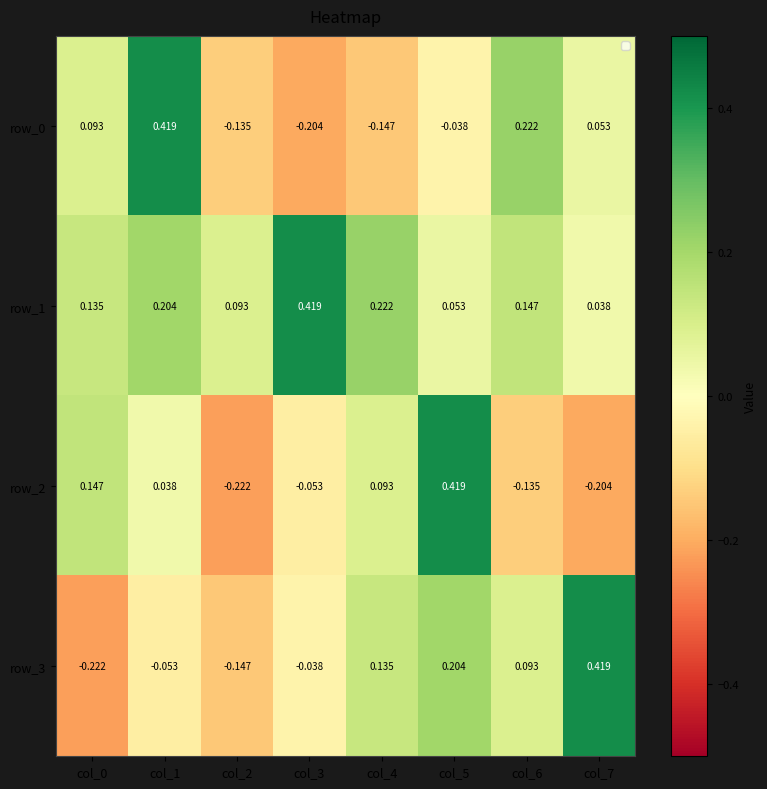

Is the value of row_3 at col_2 greater than the value of row_2 at col_2?

Yes